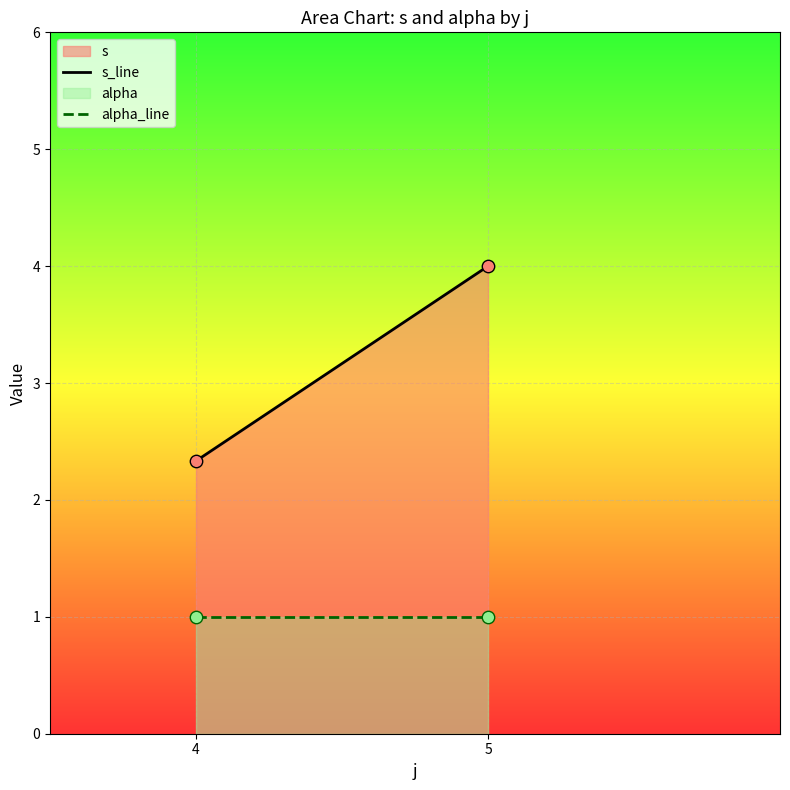

Which series reaches the minimum Y coordinate?

alpha_line